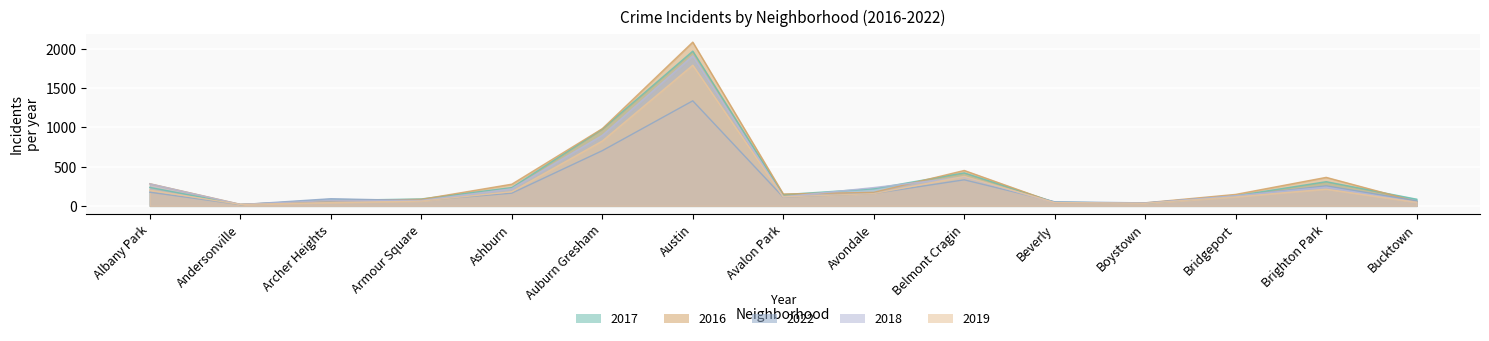

Reading right to left, extract all data points from this chart.

2017: Bucktown=85	Brighton Park=308	Bridgeport=128	Boystown=33	Beverly=47	Belmont Cragin=420	Avondale=218	Avalon Park=143	Austin=1971	Auburn Gresham=978	Ashburn=233	Armour Square=88	Archer Heights=69	Andersonville=17	Albany Park=235
2016: Bucktown=55	Brighton Park=363	Bridgeport=146	Boystown=39	Beverly=40	Belmont Cragin=451	Avondale=172	Avalon Park=151	Austin=2086	Auburn Gresham=983	Ashburn=276	Armour Square=83	Archer Heights=65	Andersonville=20	Albany Park=282
2022: Bucktown=64	Brighton Park=255	Bridgeport=124	Boystown=38	Beverly=52	Belmont Cragin=332	Avondale=157	Avalon Park=111	Austin=1338	Auburn Gresham=703	Ashburn=162	Armour Square=67	Archer Heights=91	Andersonville=16	Albany Park=174
2018: Bucktown=47	Brighton Park=239	Bridgeport=129	Boystown=34	Beverly=41	Belmont Cragin=368	Avondale=233	Avalon Park=115	Austin=1911	Auburn Gresham=898	Ashburn=218	Armour Square=69	Archer Heights=69	Andersonville=18	Albany Park=281
2019: Bucktown=45	Brighton Park=213	Bridgeport=115	Boystown=33	Beverly=42	Belmont Cragin=375	Avondale=156	Avalon Park=114	Austin=1792	Auburn Gresham=826	Ashburn=180	Armour Square=61	Archer Heights=41	Andersonville=18	Albany Park=199